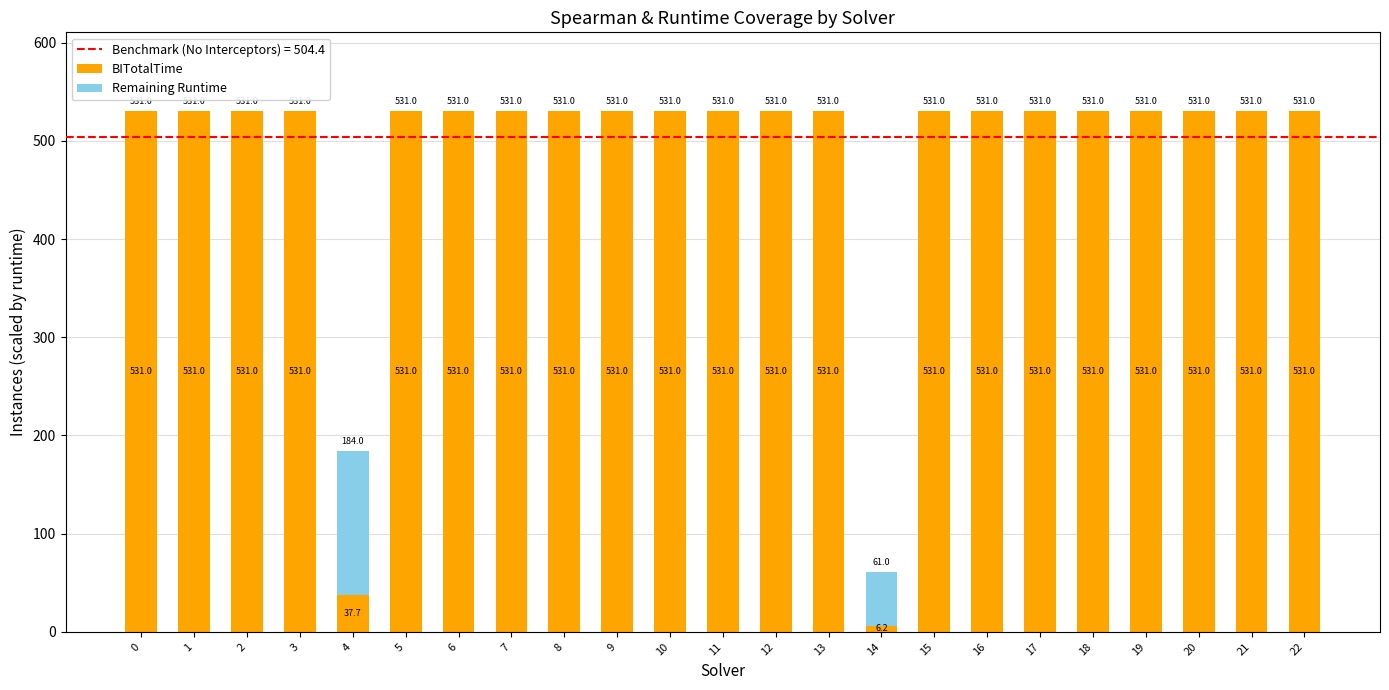

What is the total value across all series at 20?

531.0